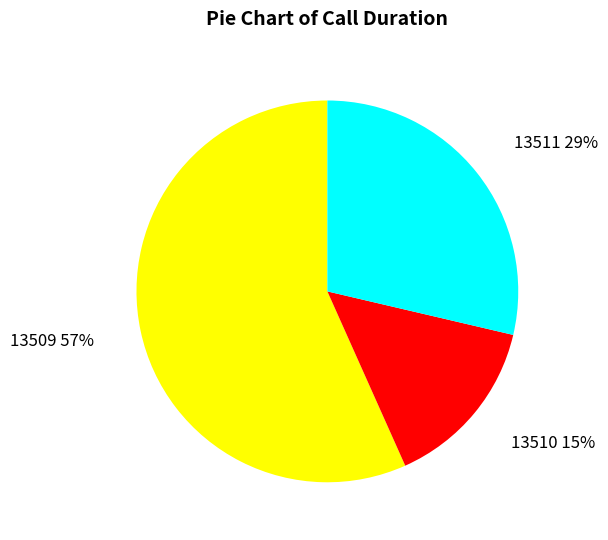

How many segments does this pie chart have?

3